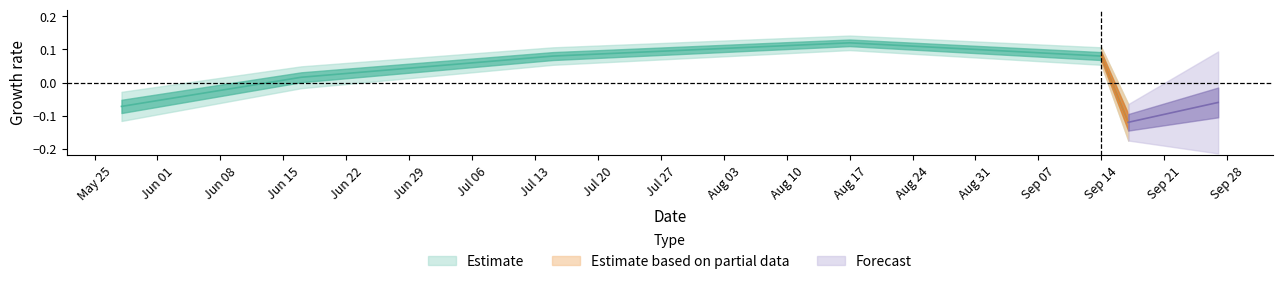

Which category has the lowest value across all series?

2015-09-17